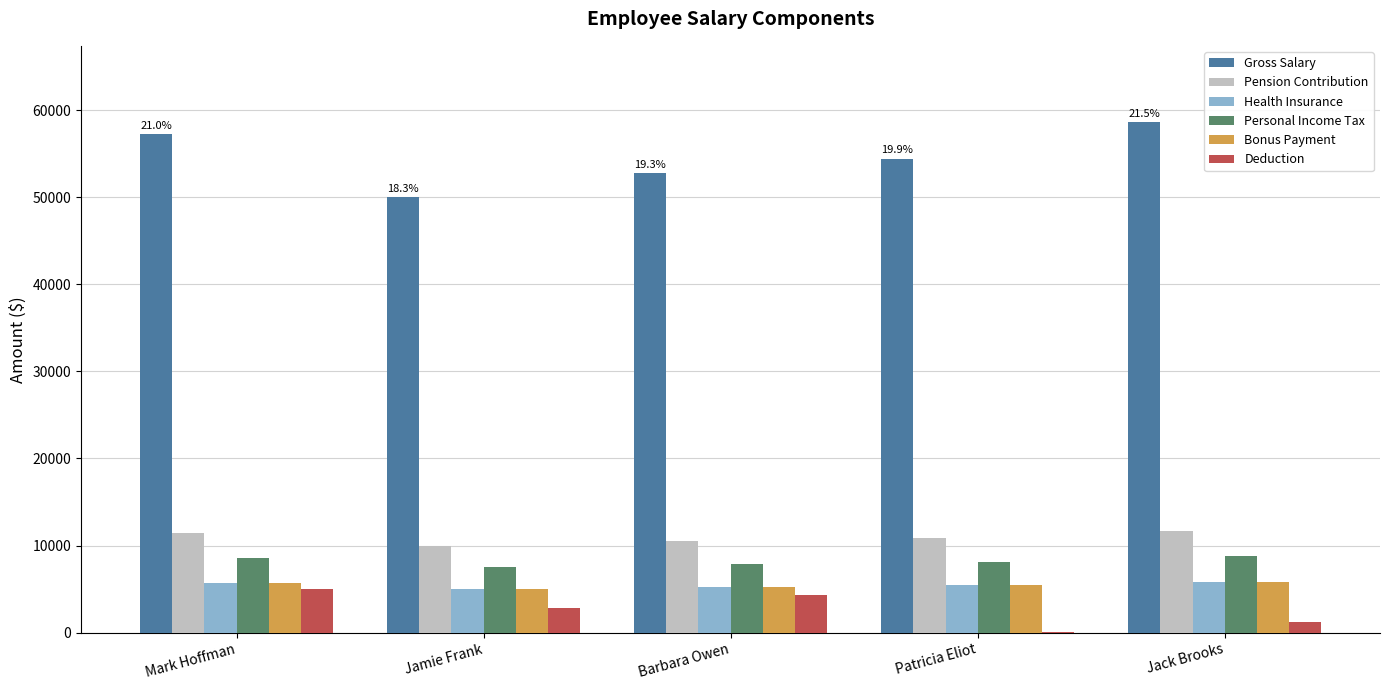

What value does the Personal Income Tax series have at Barbara Owen, to the nearest 100?

7900